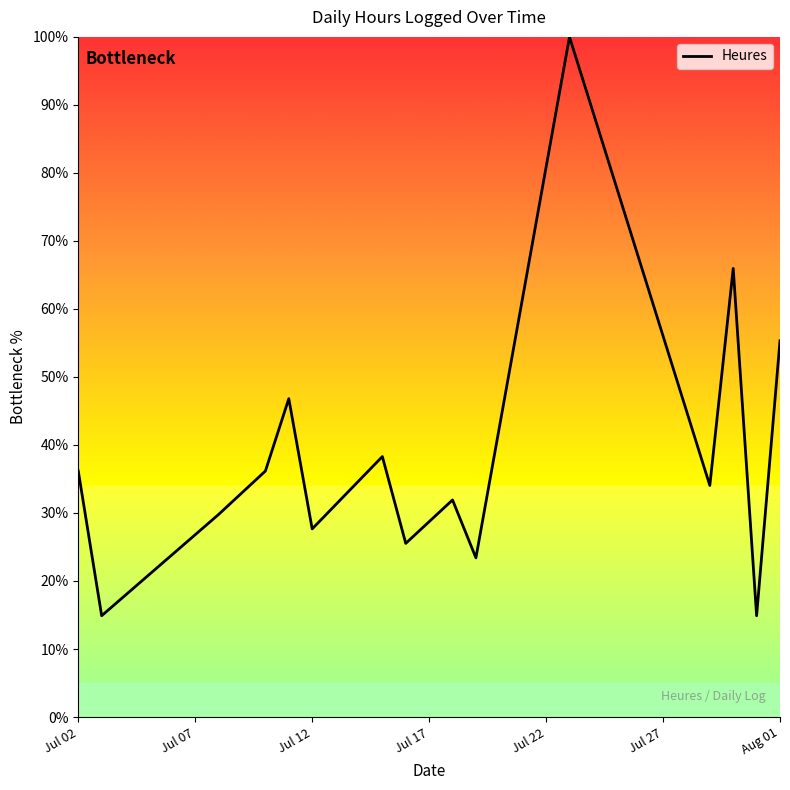

Reading right to left, extract all data points from this chart.

55.3	14.9	66.0	34.0	100.0	23.4	31.9	25.5	38.3	27.7	46.8	36.2	29.8	14.9	36.2